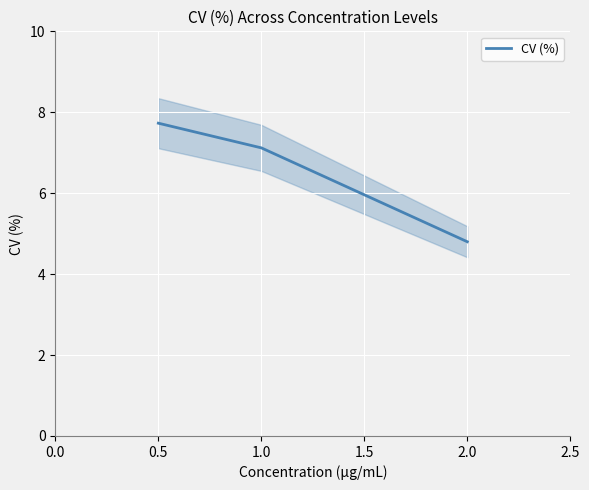

Rank the categories by CV (%) value from highest to lowest.

0.5, 1.0, 2.0